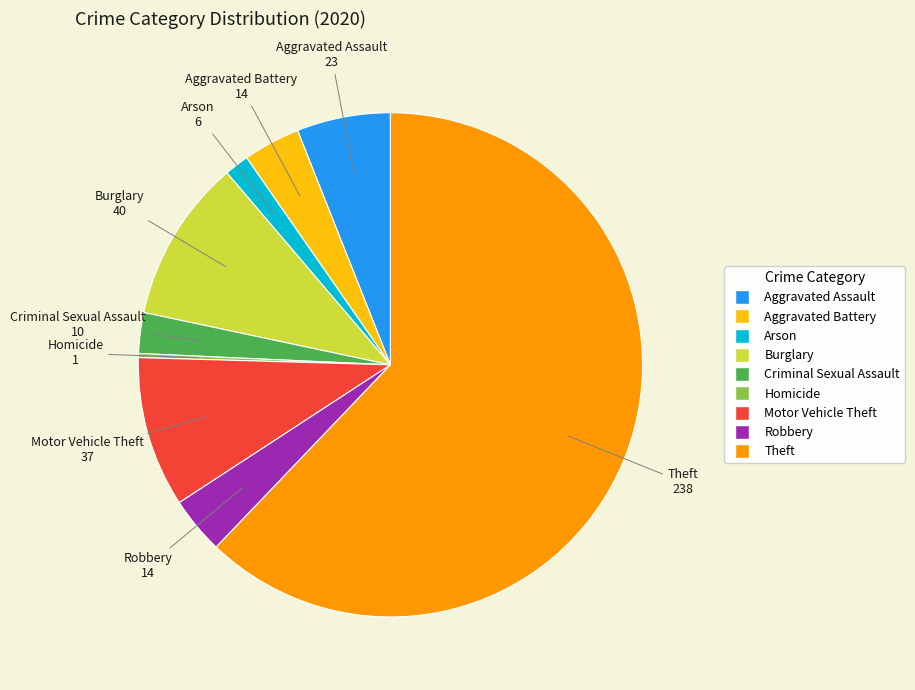

Do Arson and Burglary together represent more than half of the pie?

No